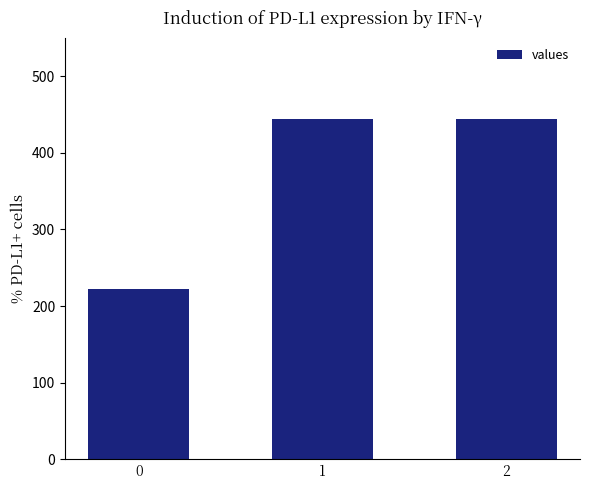

Reading left to right, list all the values displayed in this chart.

0=222.2	1=444.4	2=444.4